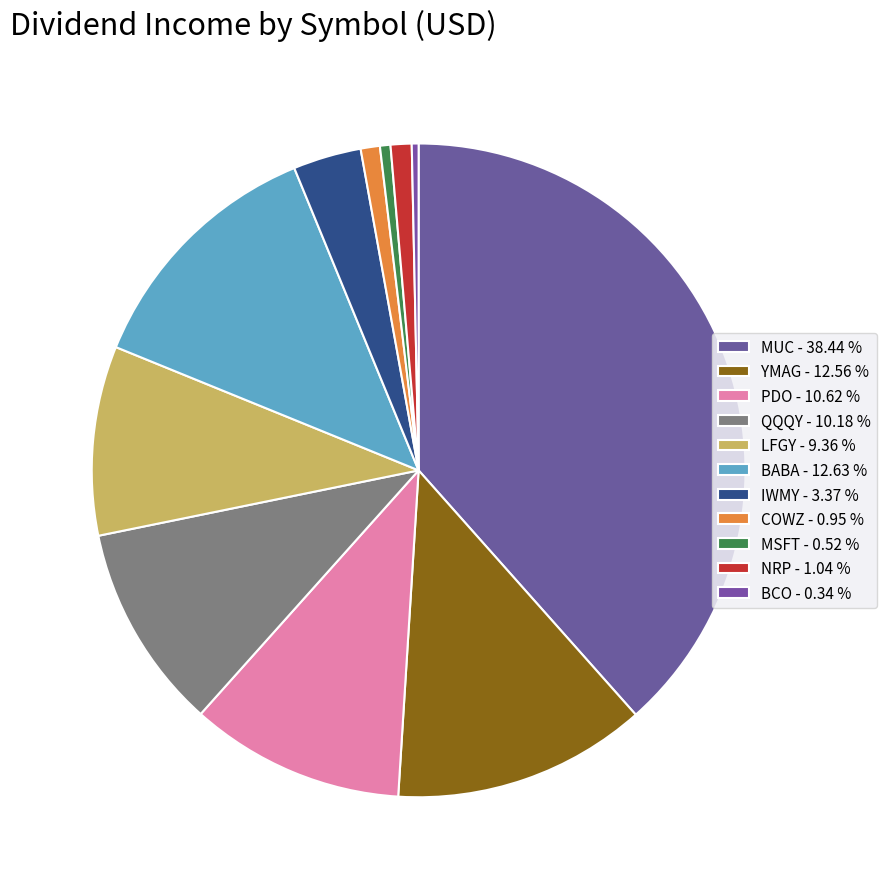

The YMAG slice represents 13% of the pie. True or false?

True